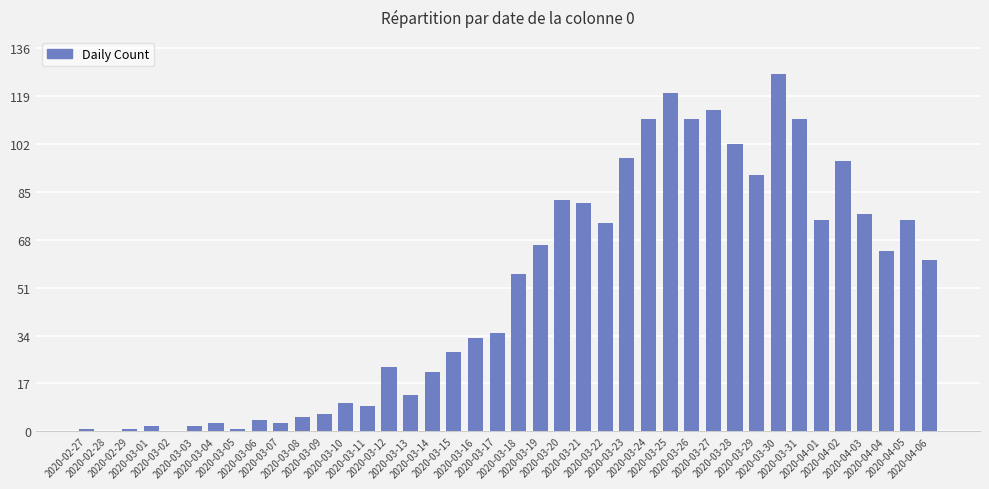

Reading left to right, extract all data points from this chart.

1	0	1	2	0	2	3	1	4	3	5	6	10	9	23	13	21	28	33	35	56	66	82	81	74	97	111	120	111	114	102	91	127	111	75	96	77	64	75	61